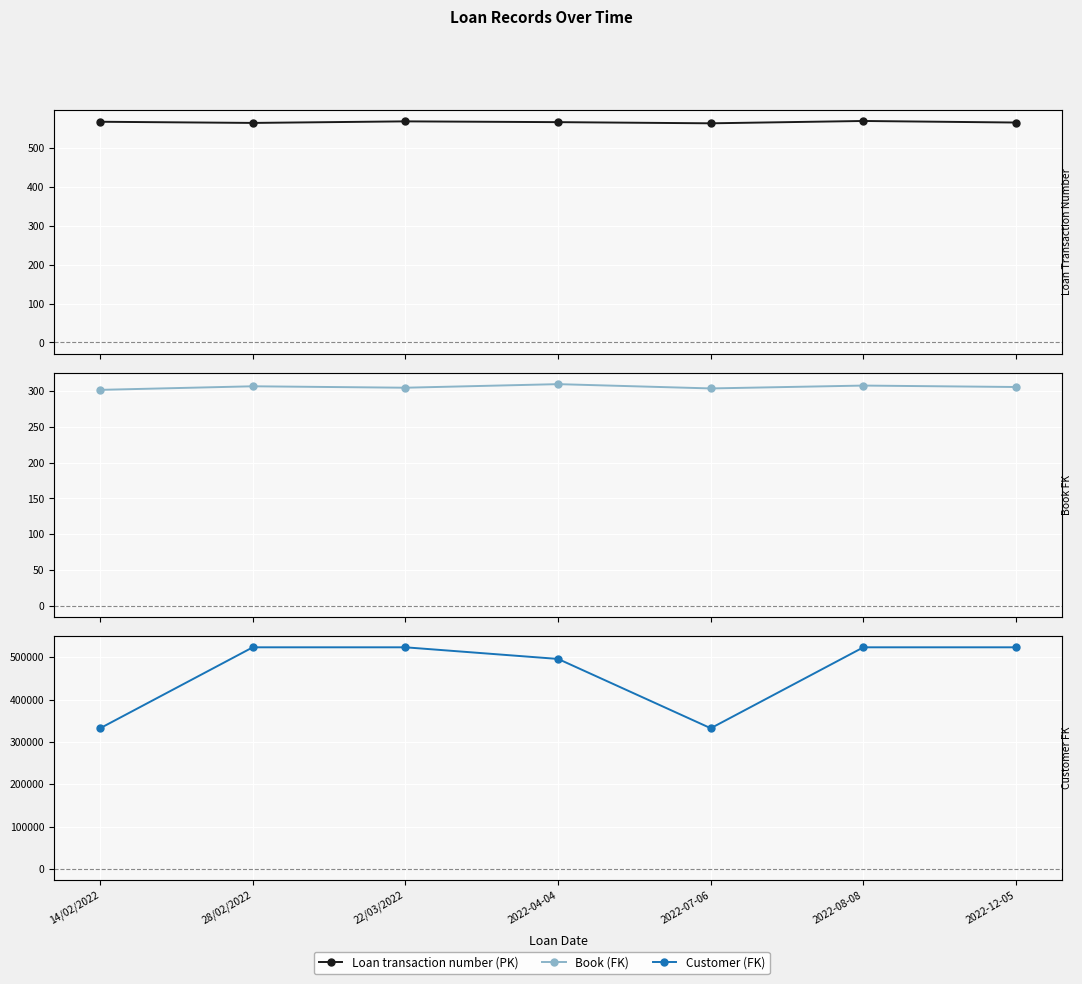

What is the greatest value displayed?

523542